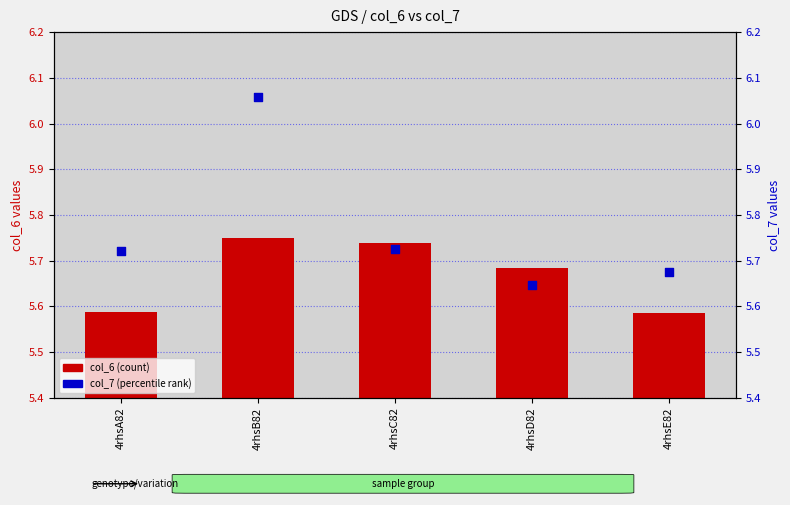

Which series contains the highest Y value?

col_7 (percentile)